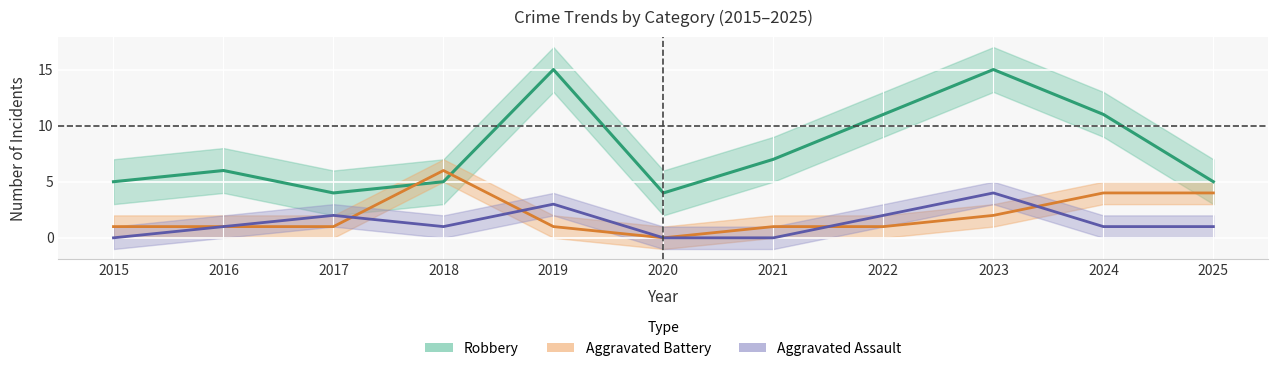

Between 2018 and 2019, which series saw the biggest shift?

Robbery